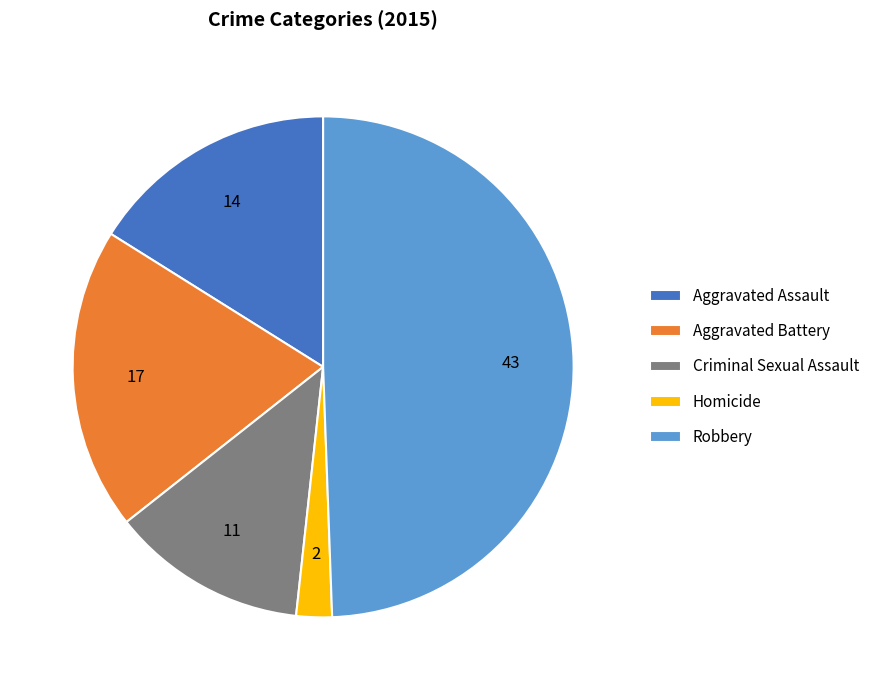

Does Homicide account for over 50% of the chart?

No